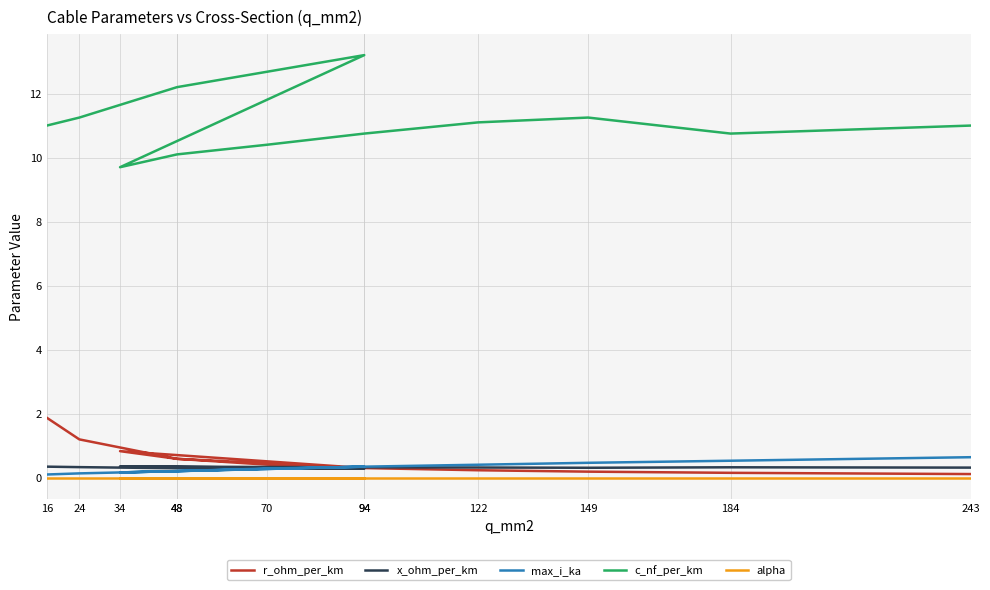

True or false: max_i_ka has a value of 0.5 at 184.

True